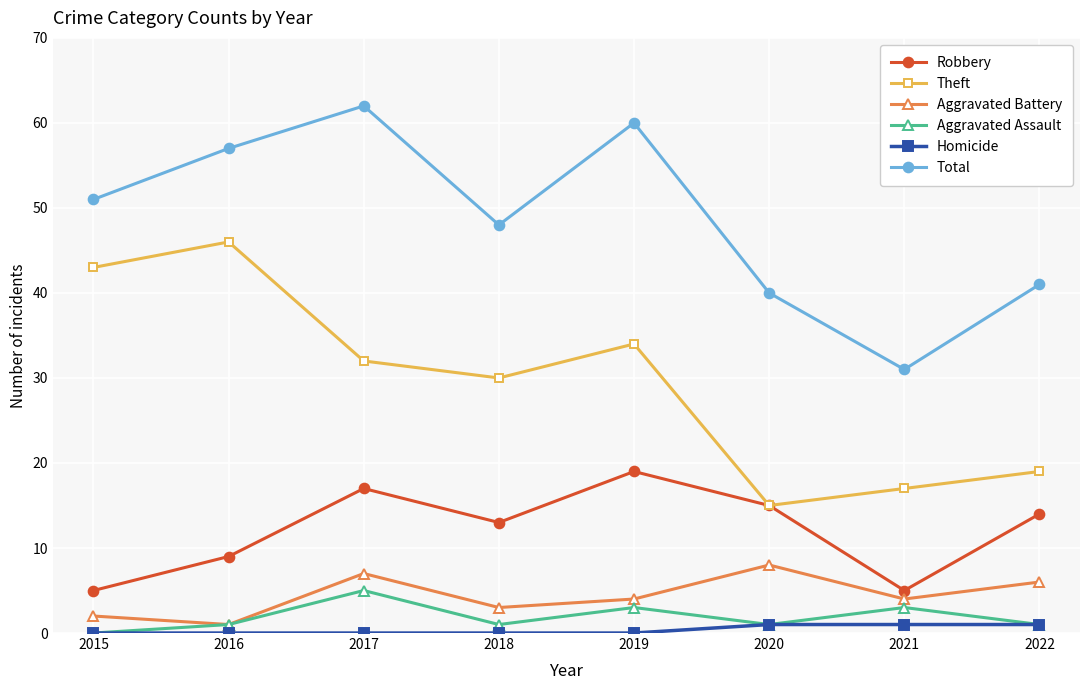

What is the difference between the highest and lowest values at 2017?

62